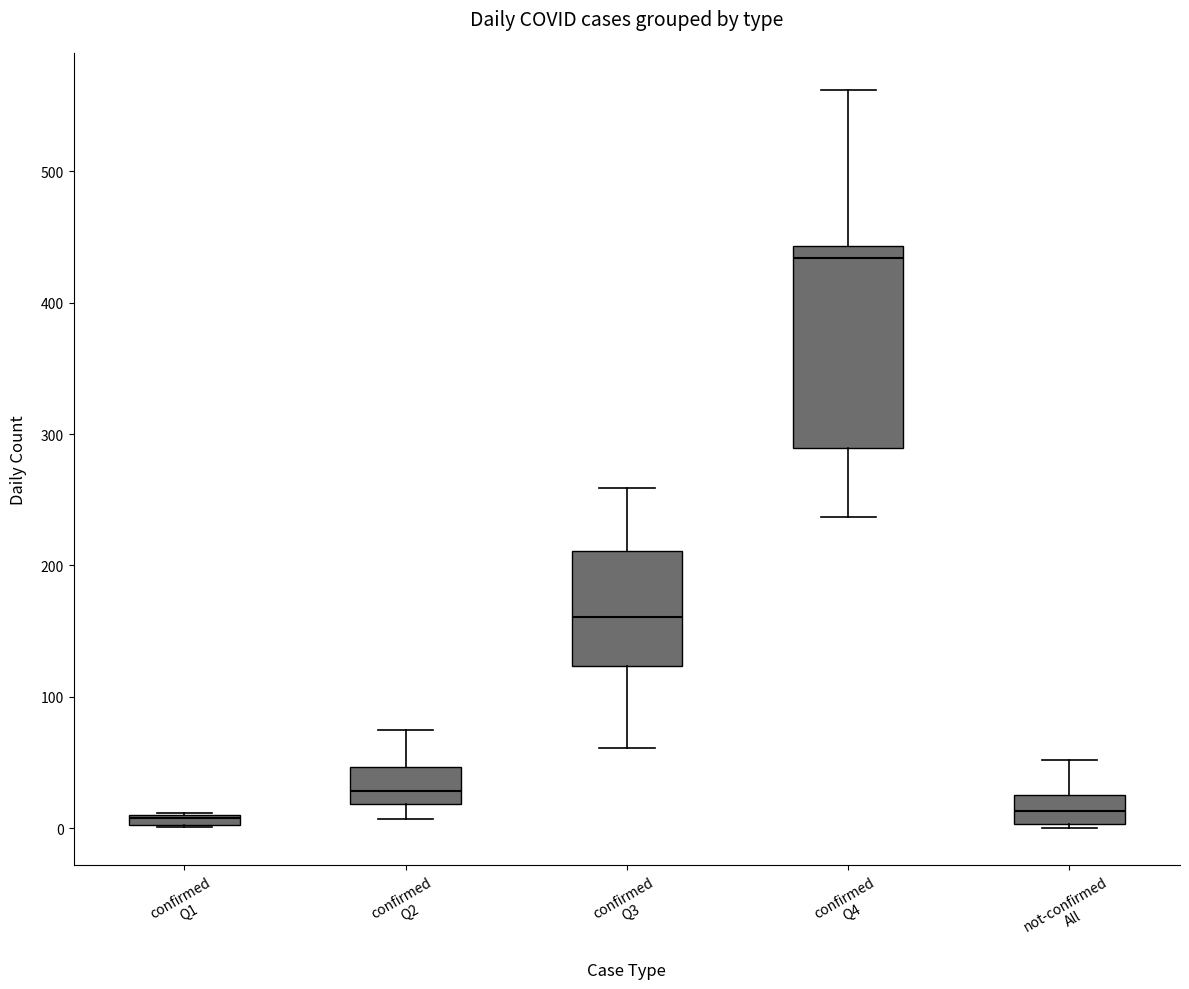

Which box has the highest median line?

confirmed Q4